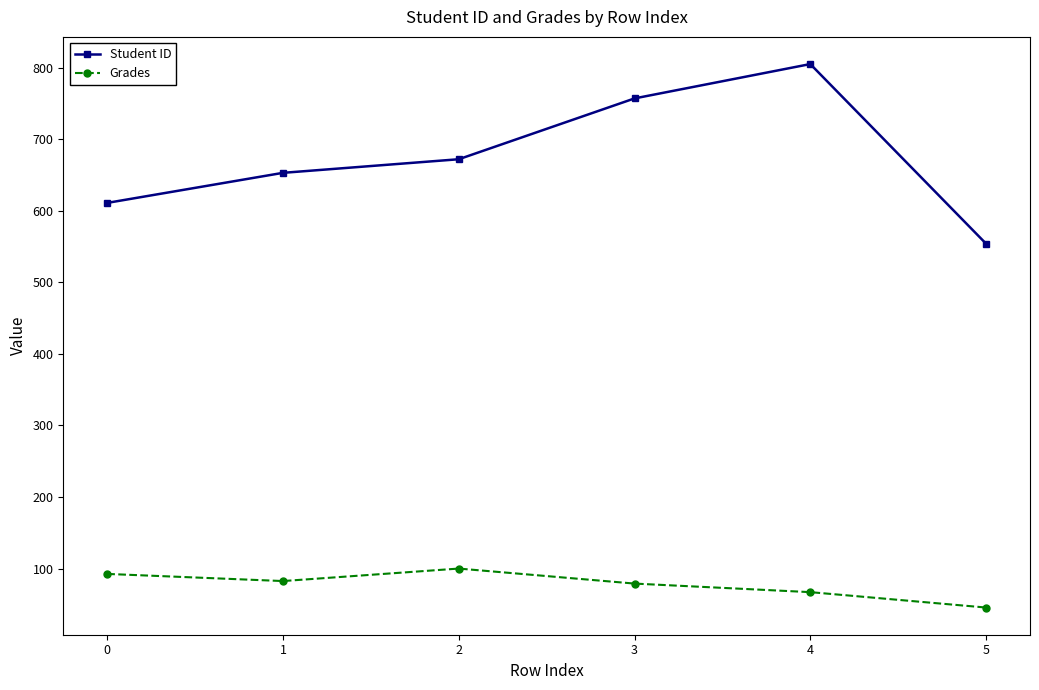

What is the average value of the Student ID series?

675.3